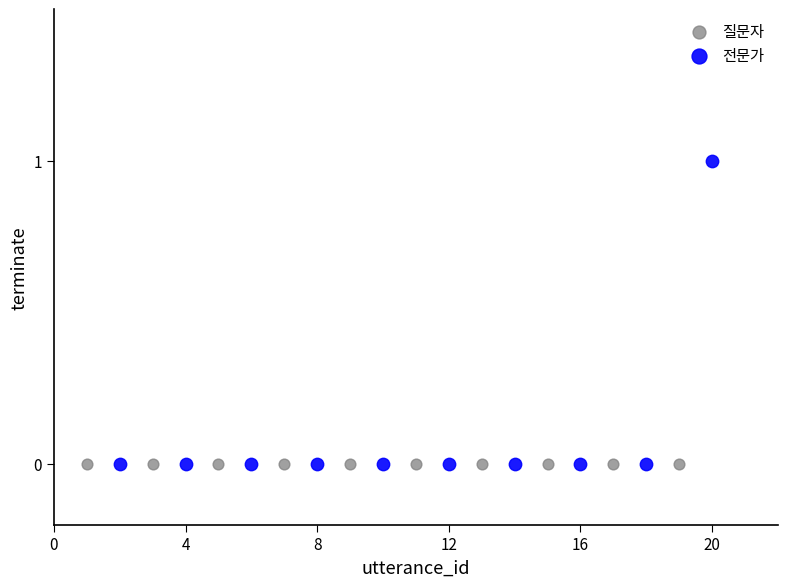

Which series reaches the maximum Y coordinate?

전문가